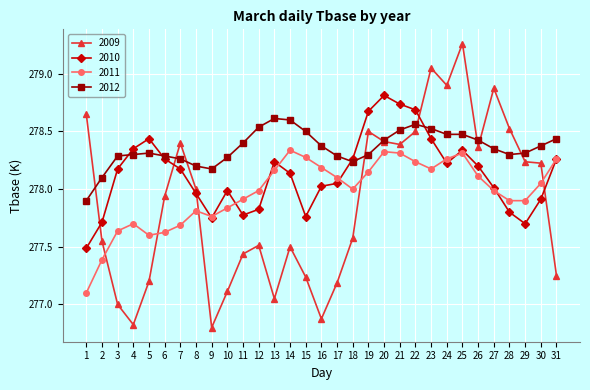

What is the spread (max minus min) of values at 31?

1.2